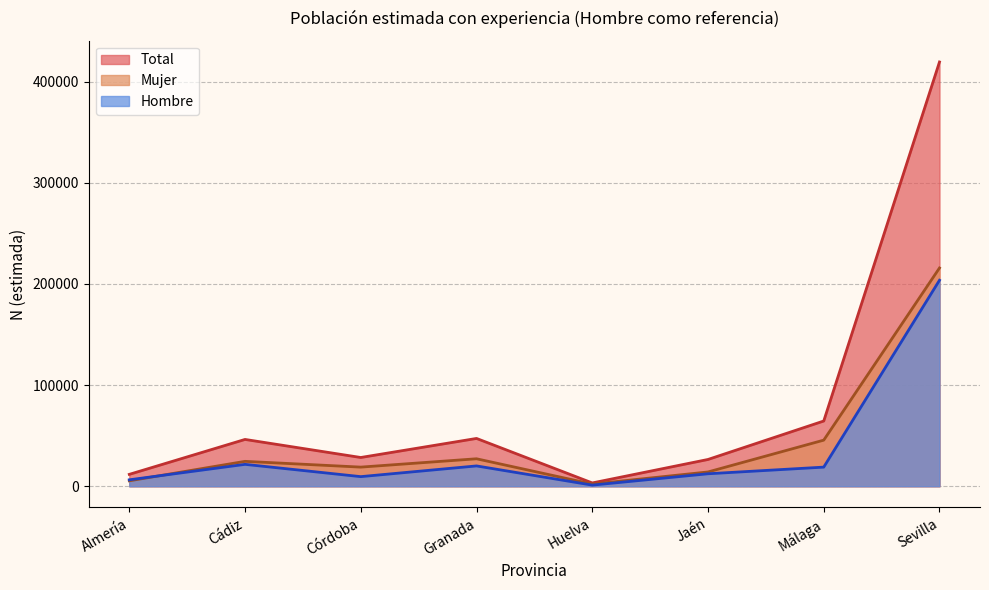

The value of Total at Málaga is 64508. True or false?

True